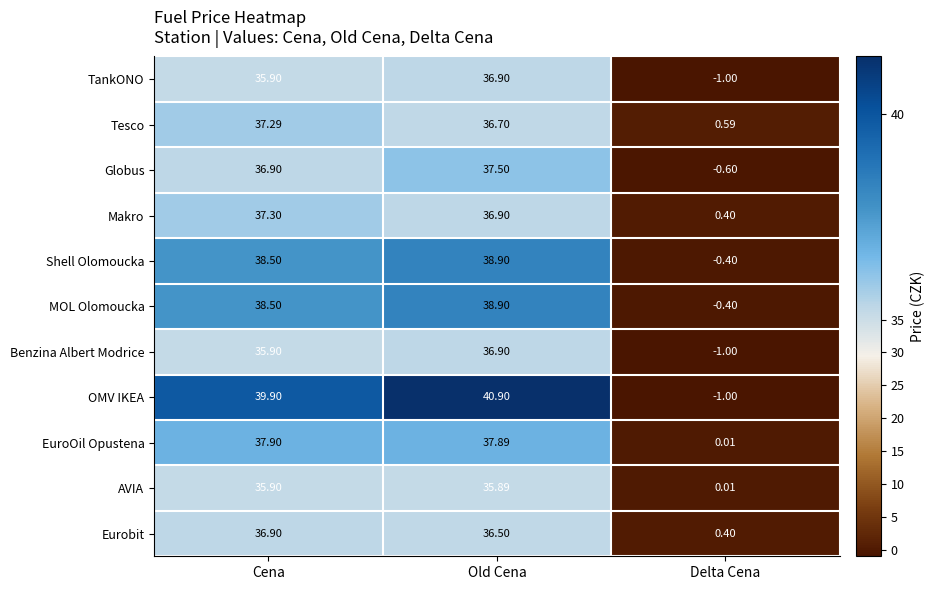

Which series has the largest range (max minus min)?

OMV IKEA